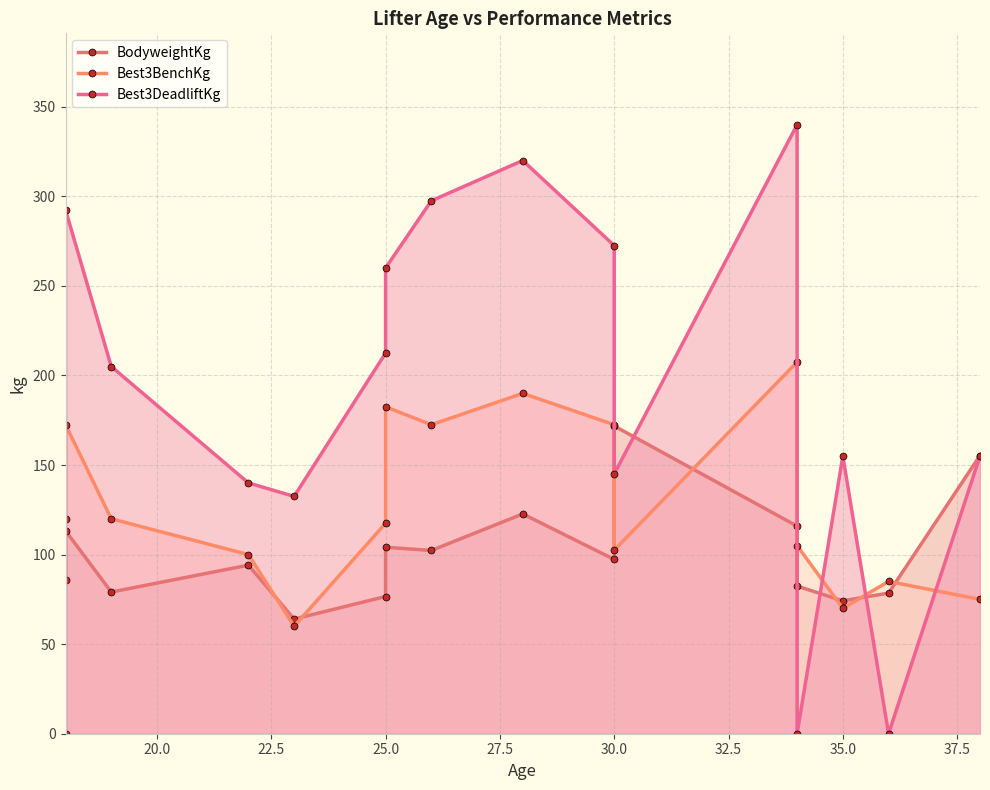

Rank the series by their maximum value, from highest to lowest.

Best3DeadliftKg, Best3BenchKg, BodyweightKg